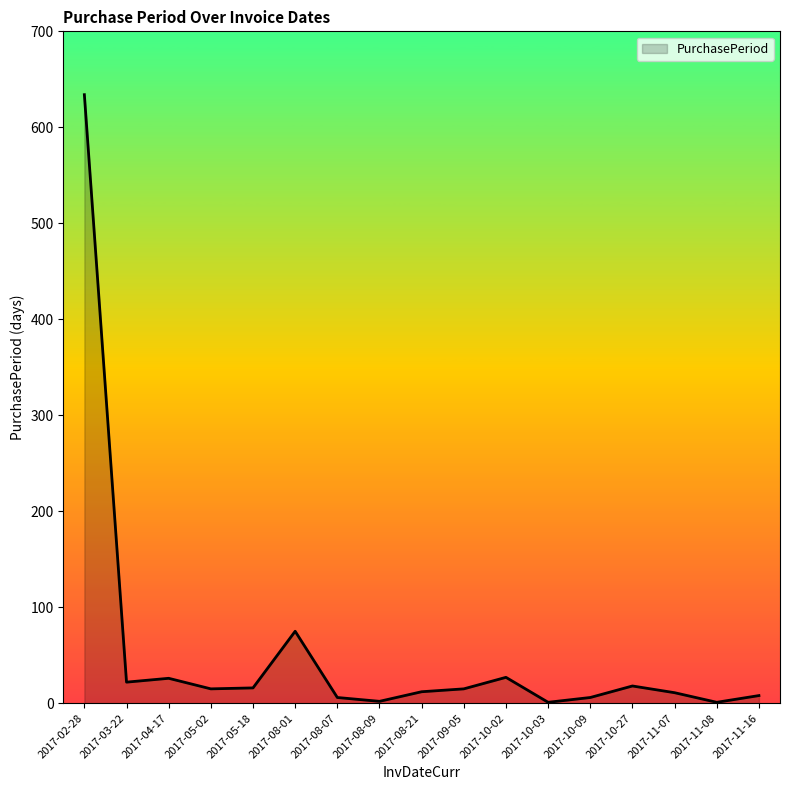

Is it true that the value at 2017-02-28 is 634?

True